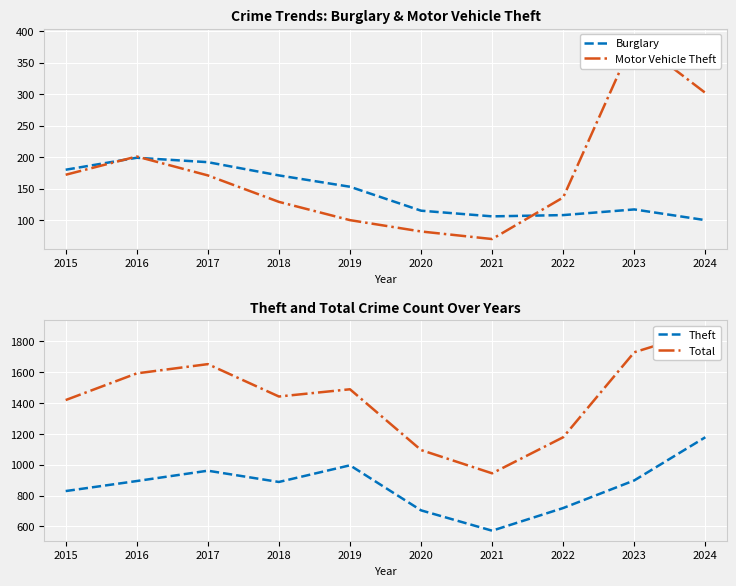

In Theft, how many points are lower than both neighbors (excluding endpoints)?

2